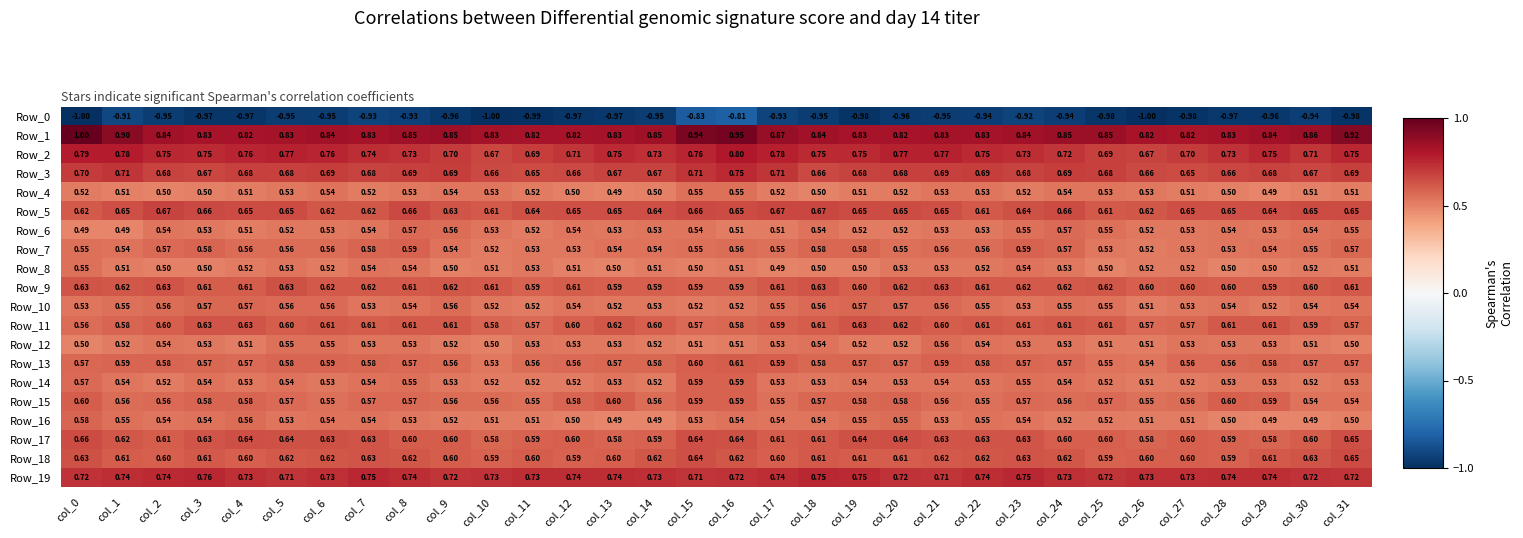

Is the value of Row_15 at col_19 greater than the value of Row_0 at col_16?

Yes